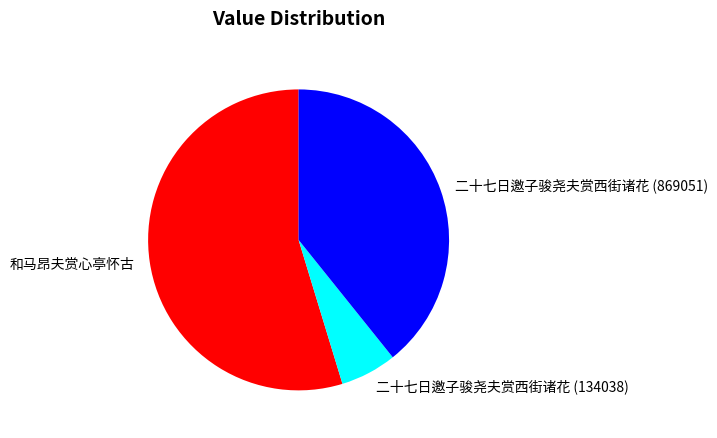

Which slice represents more than half of the pie?

和马昂夫赏心亭怀古